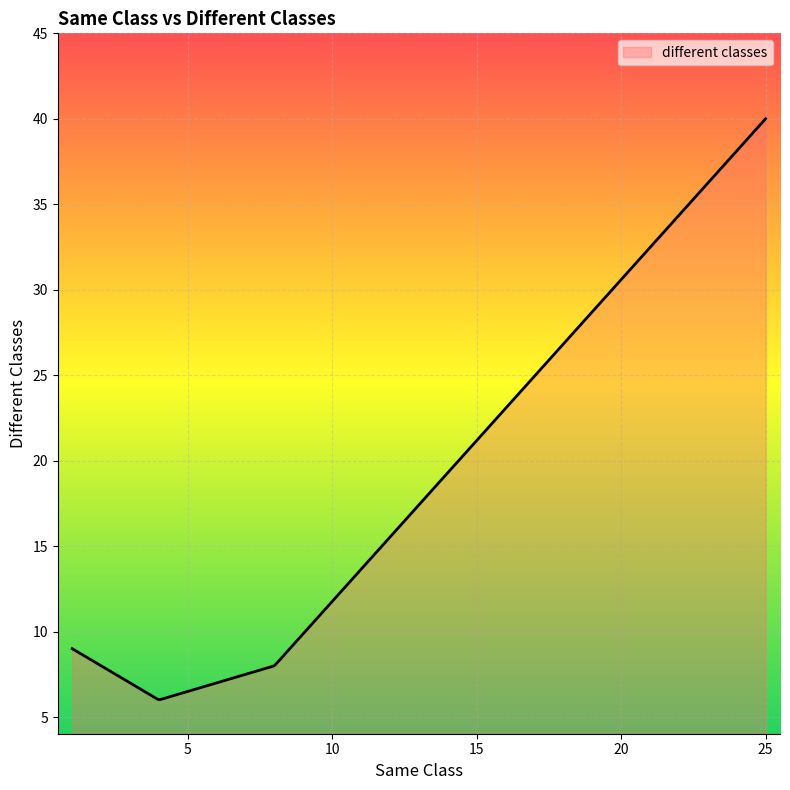

What is the difference between the maximum and minimum values?

34.0